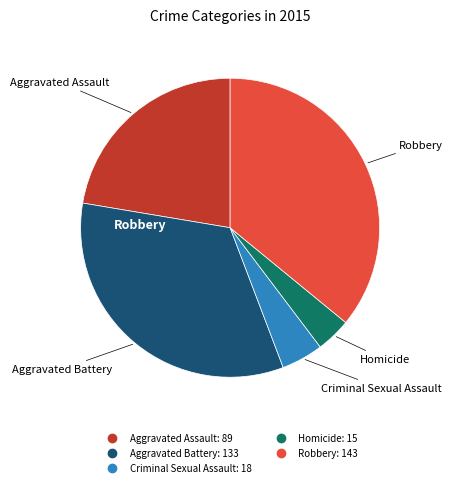

Is there a majority slice in this chart?

No